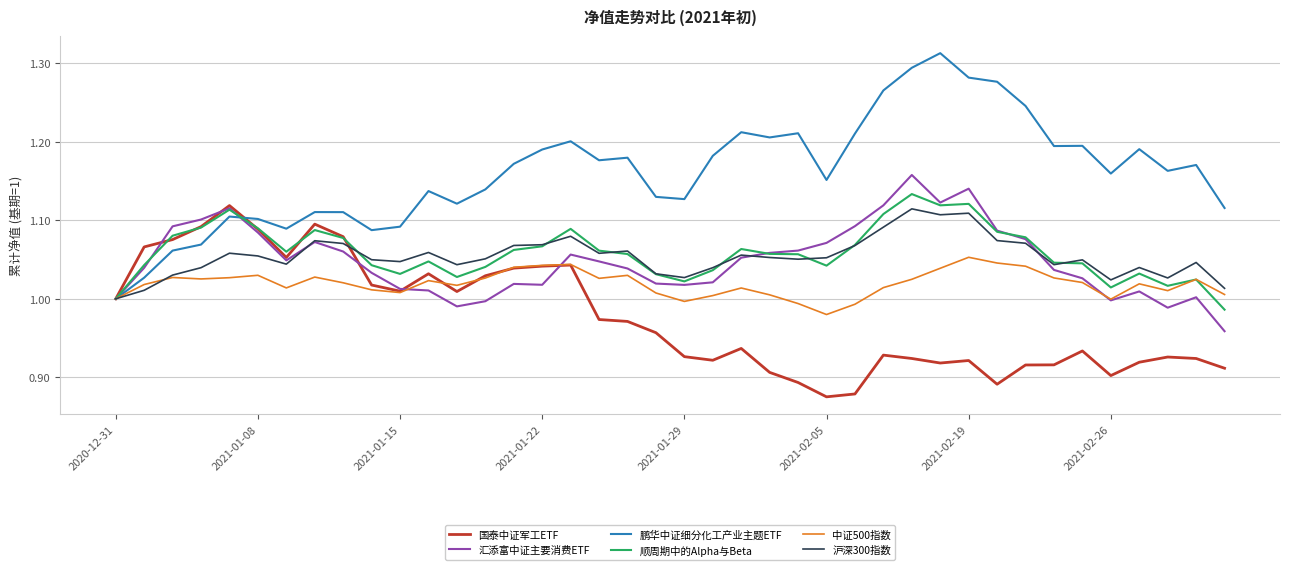

Which series has the largest total across all categories?

鹏华中证细分化工产业主题ETF